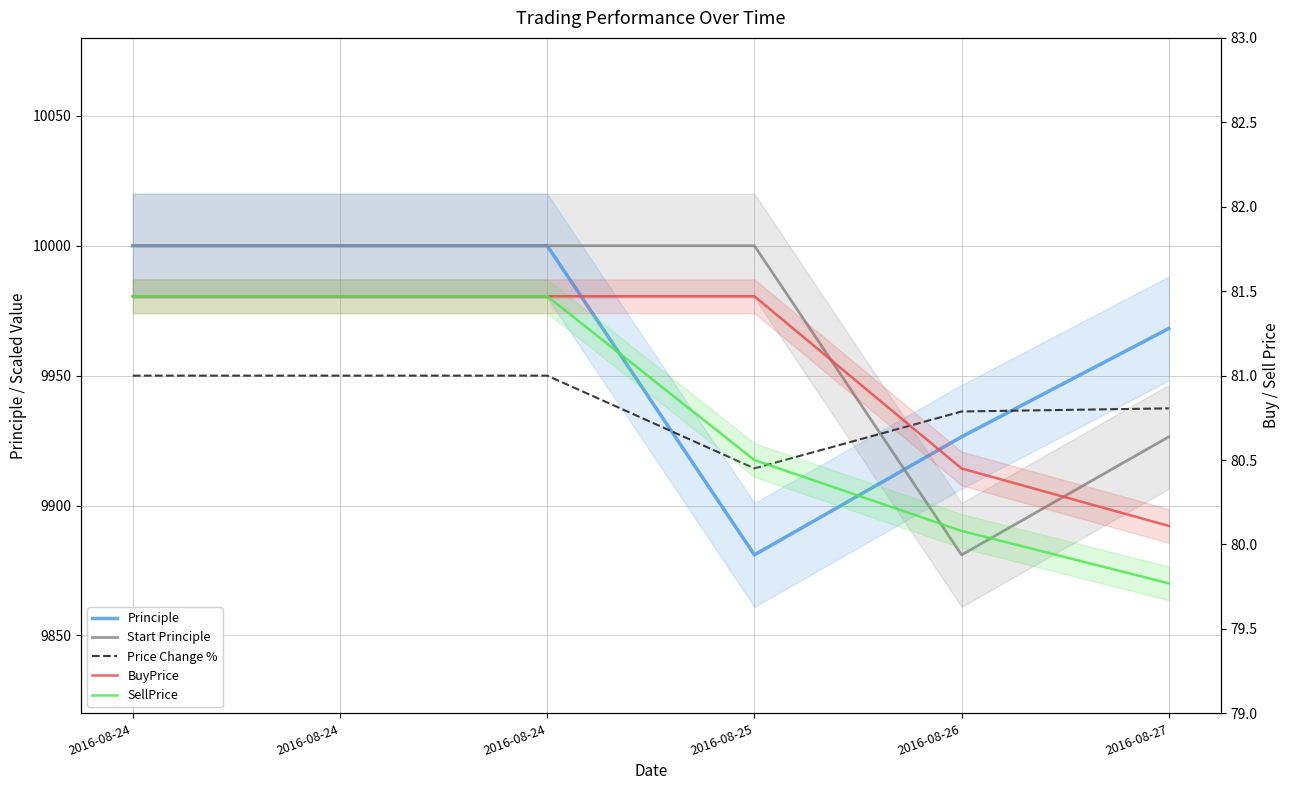

Reading right to left, what are all the values shown in this chart?

Principle: 2016-08-27=9968.1	2016-08-26=9926.5	2016-08-25=9881.0	2016-08-24=10000.0	2016-08-24=10000.0	2016-08-24=10000.0
Start Principle: 2016-08-27=9926.5	2016-08-26=9881.0	2016-08-25=10000.0	2016-08-24=10000.0	2016-08-24=10000.0	2016-08-24=10000.0
Price Change %: 2016-08-27=9937.4	2016-08-26=9936.2	2016-08-25=9914.3	2016-08-24=9950.0	2016-08-24=9950.0	2016-08-24=9950.0
BuyPrice: 2016-08-27=80.1	2016-08-26=80.5	2016-08-25=81.5	2016-08-24=81.5	2016-08-24=81.5	2016-08-24=81.5
SellPrice: 2016-08-27=79.8	2016-08-26=80.1	2016-08-25=80.5	2016-08-24=81.5	2016-08-24=81.5	2016-08-24=81.5